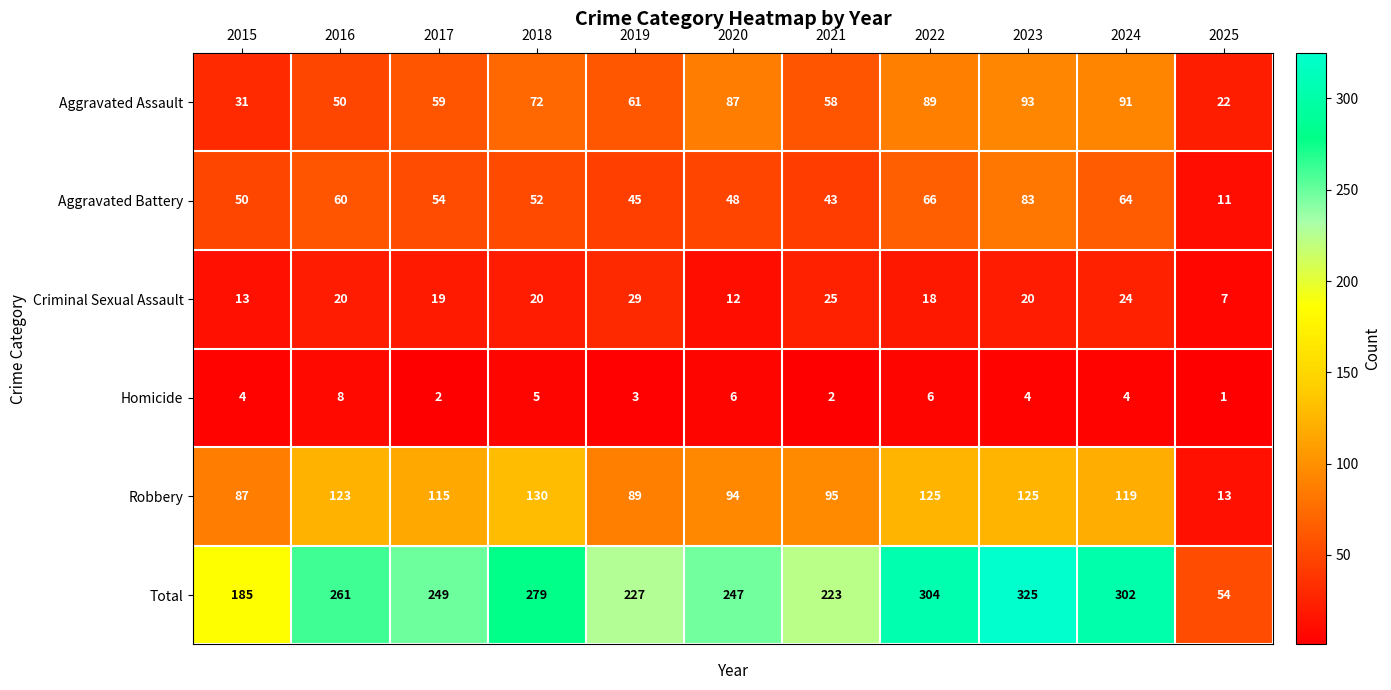

Where does the Robbery series first go above 115?

2016